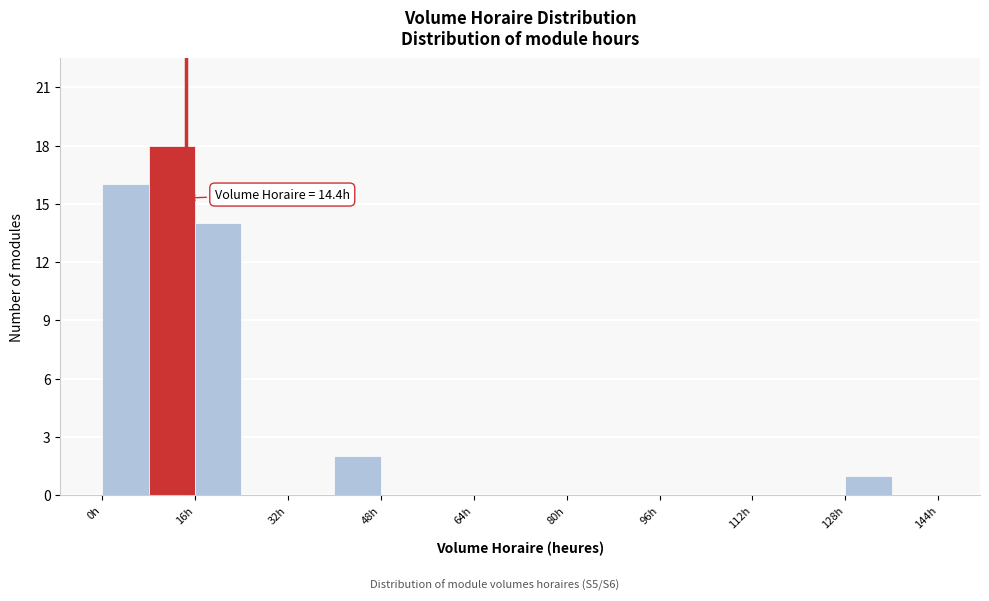

Which range on the x-axis has the tallest bar?

8 to 16